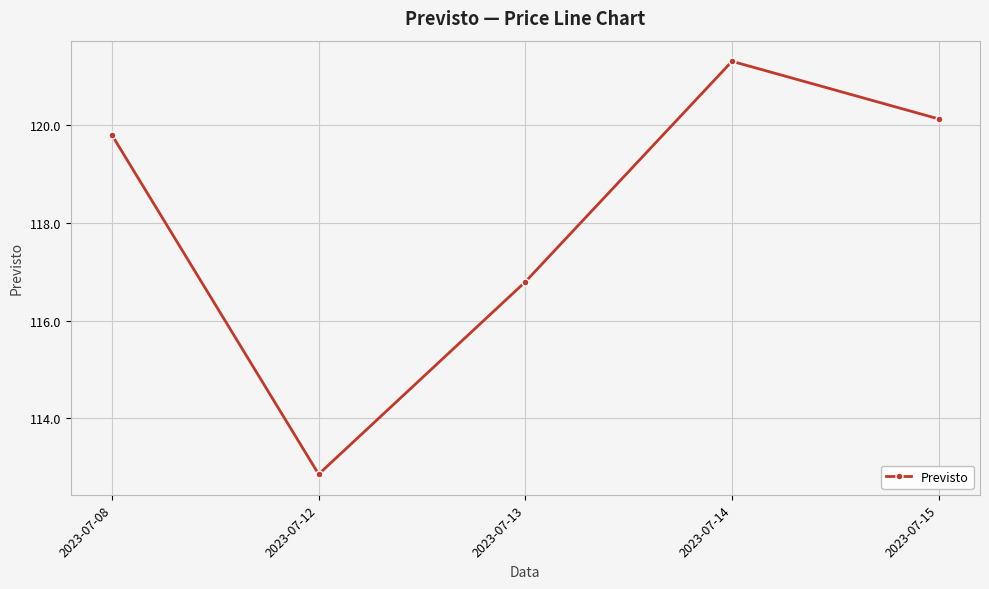

How many distinct data groups are displayed?

1